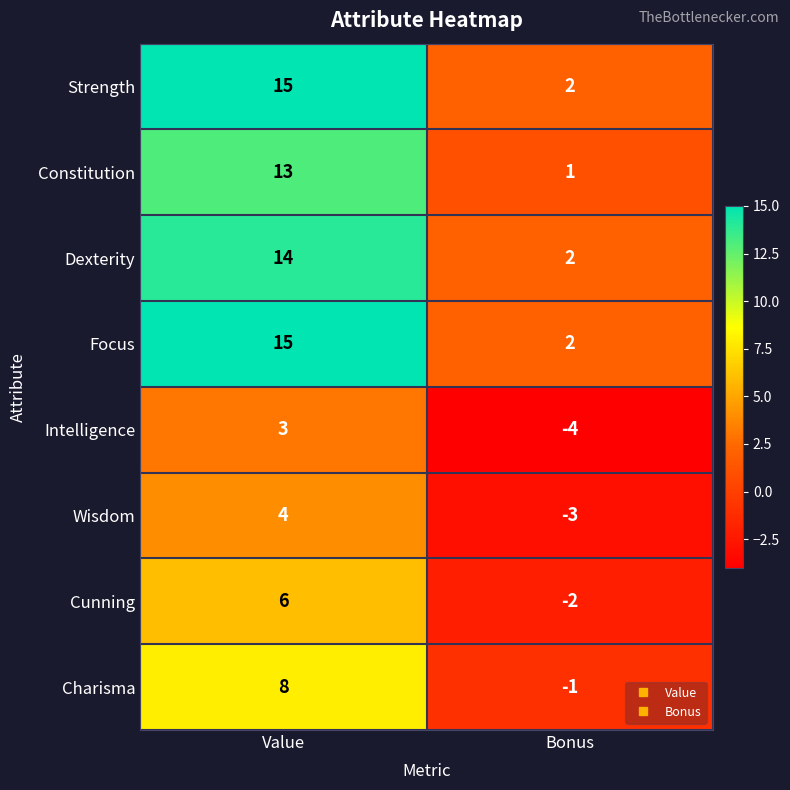

At which category is the sum across all series the highest?

Value